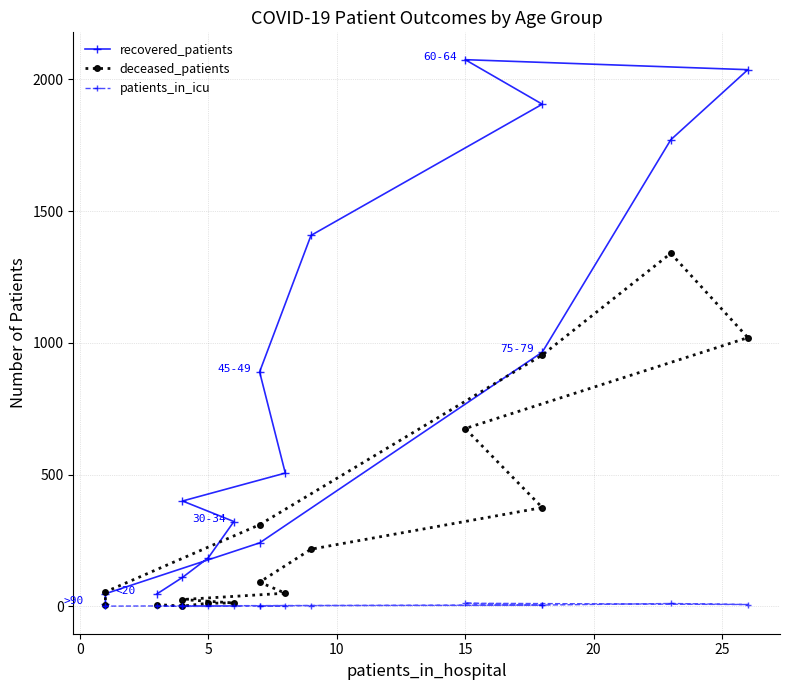

List the series in order of their peak value, lowest first.

patients_in_icu, deceased_patients, recovered_patients